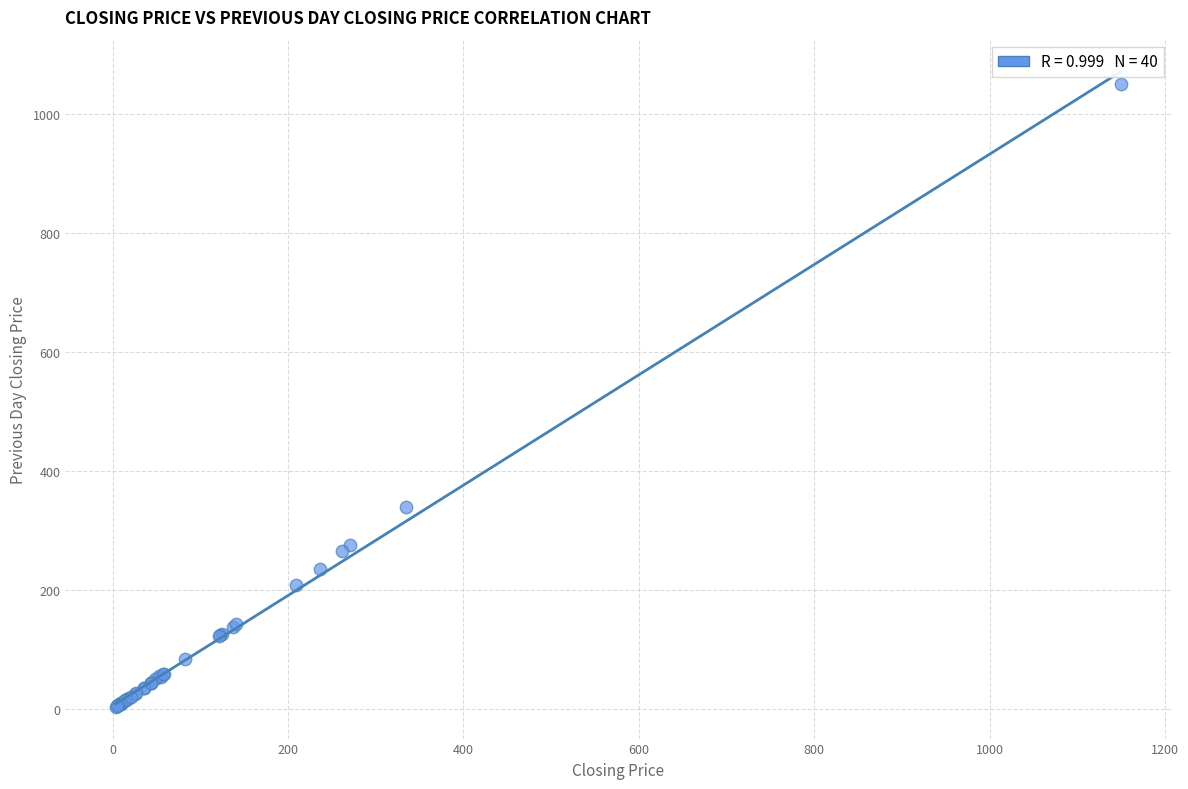

What Y value in the scatter plot is closest to 526?

338.5